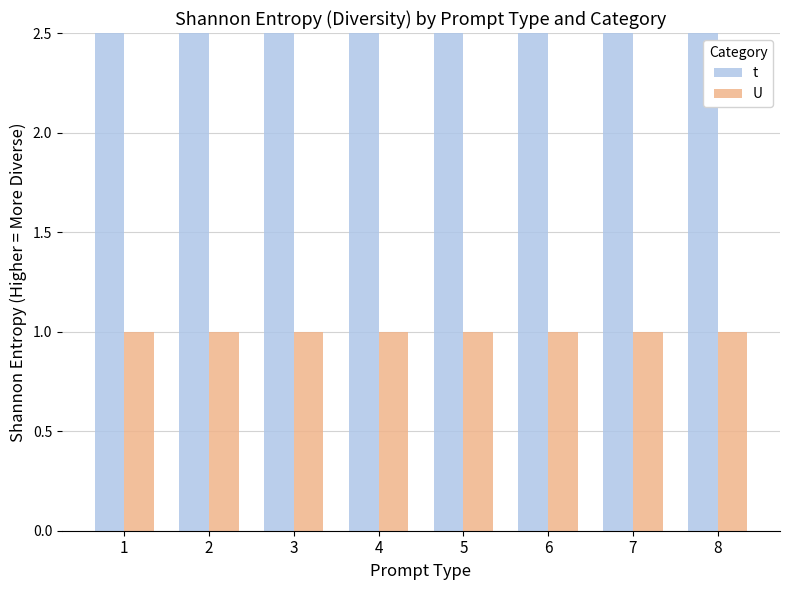

What is the greatest value displayed?

3